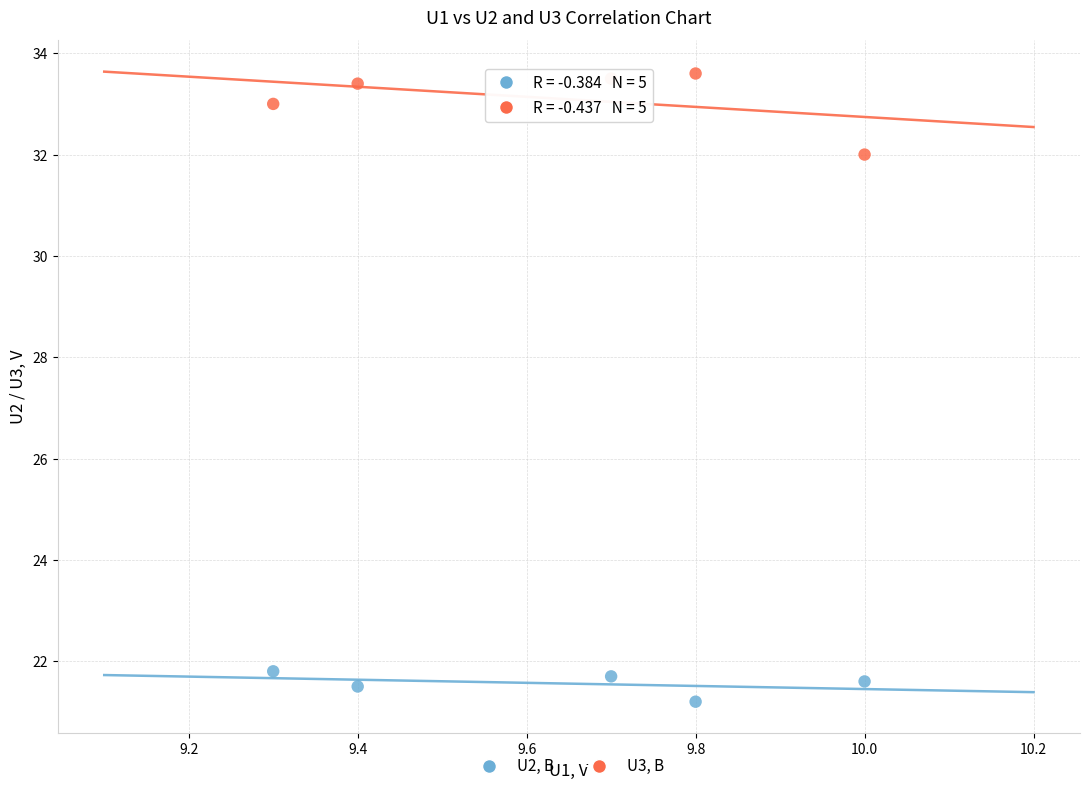

Which series has the largest Y range (max minus min)?

U3, В